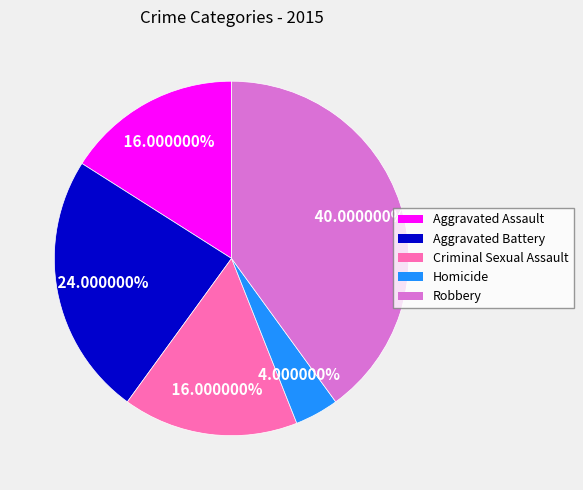

Does any single category account for the majority?

No